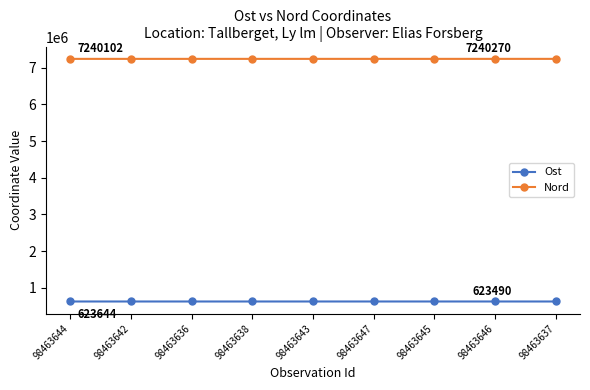

Is the value of Ost at 98463644 greater than the value of Nord at 98463643?

No